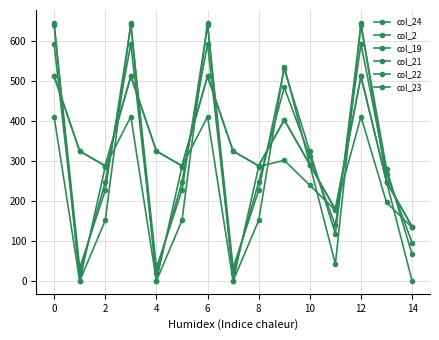

In col_22, how many points are higher than both neighbors (excluding endpoints)?

4